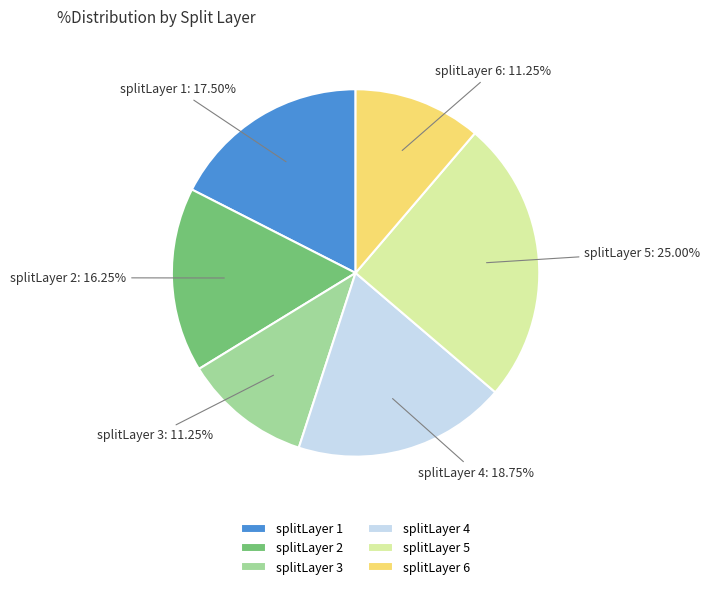

Approximately how many times larger is the value at splitLayer 5 compared to splitLayer 2?

1.5